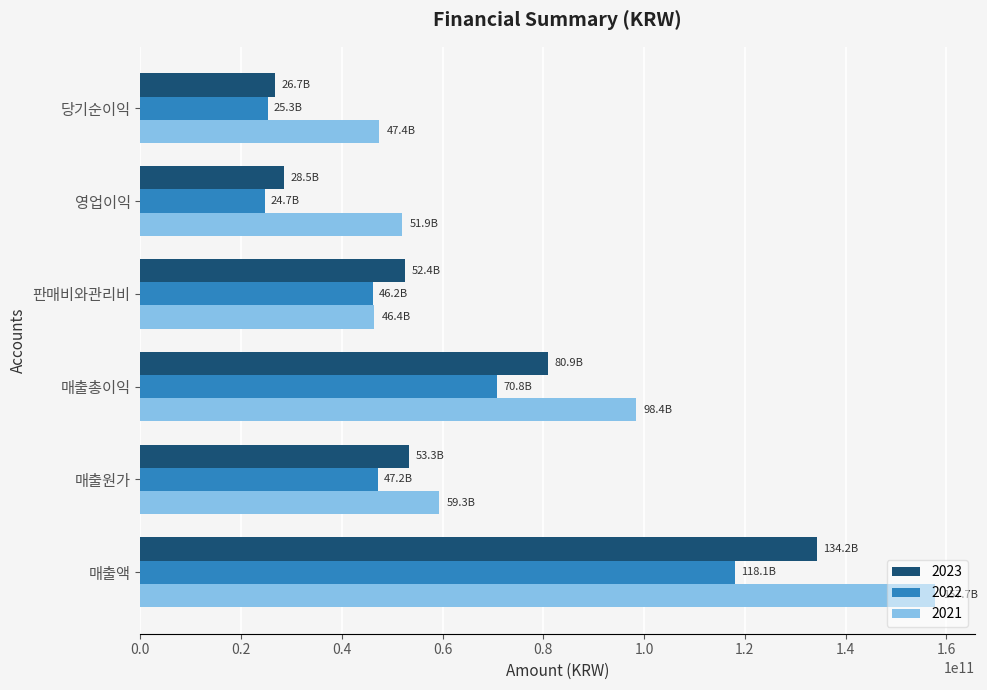

What is the highest value of the 2022 series?

118076842537